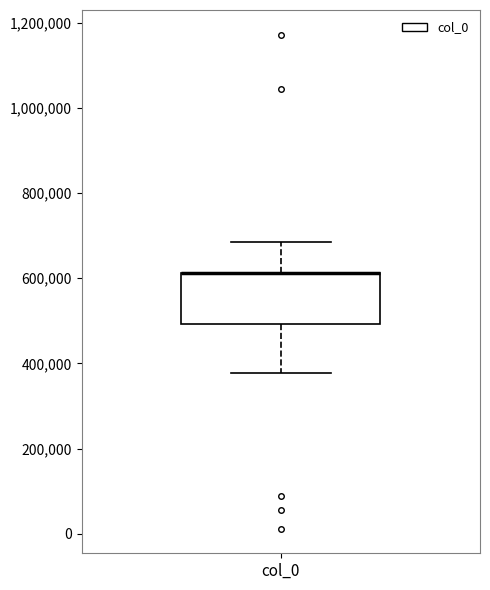

Where does the lower whisker of the box for col_0 end on the y-axis? The values are not printed on the chart, so give them approximately, as read against the axis.

380000